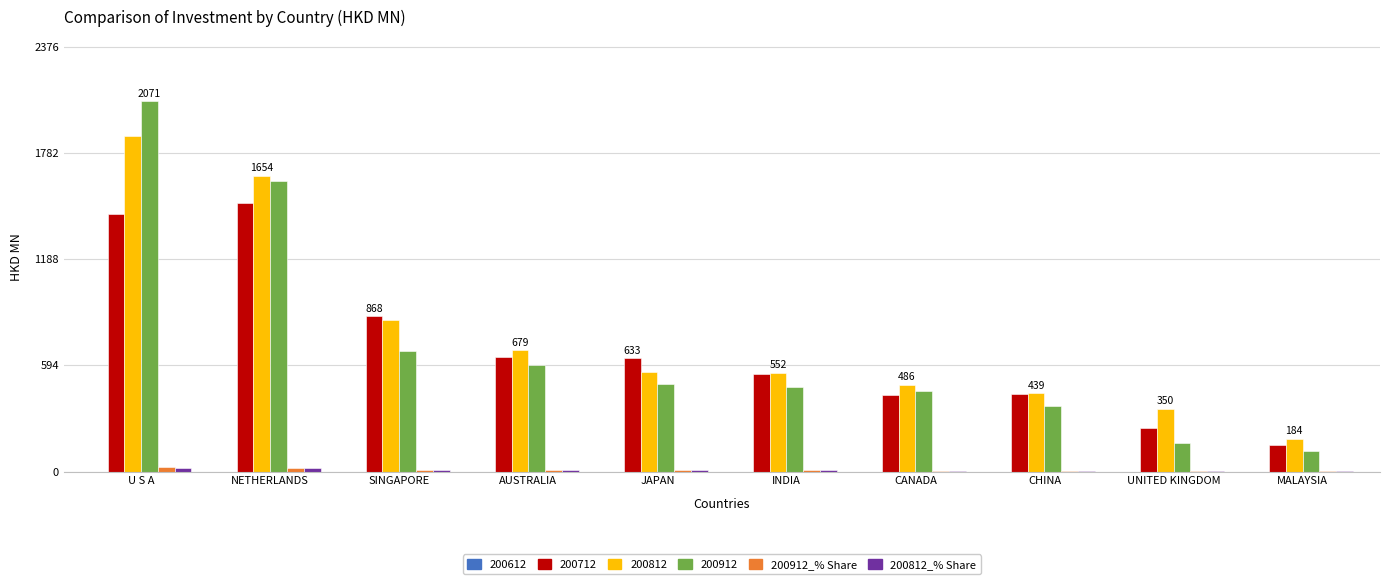

At which category is the sum across all series the highest?

U S A